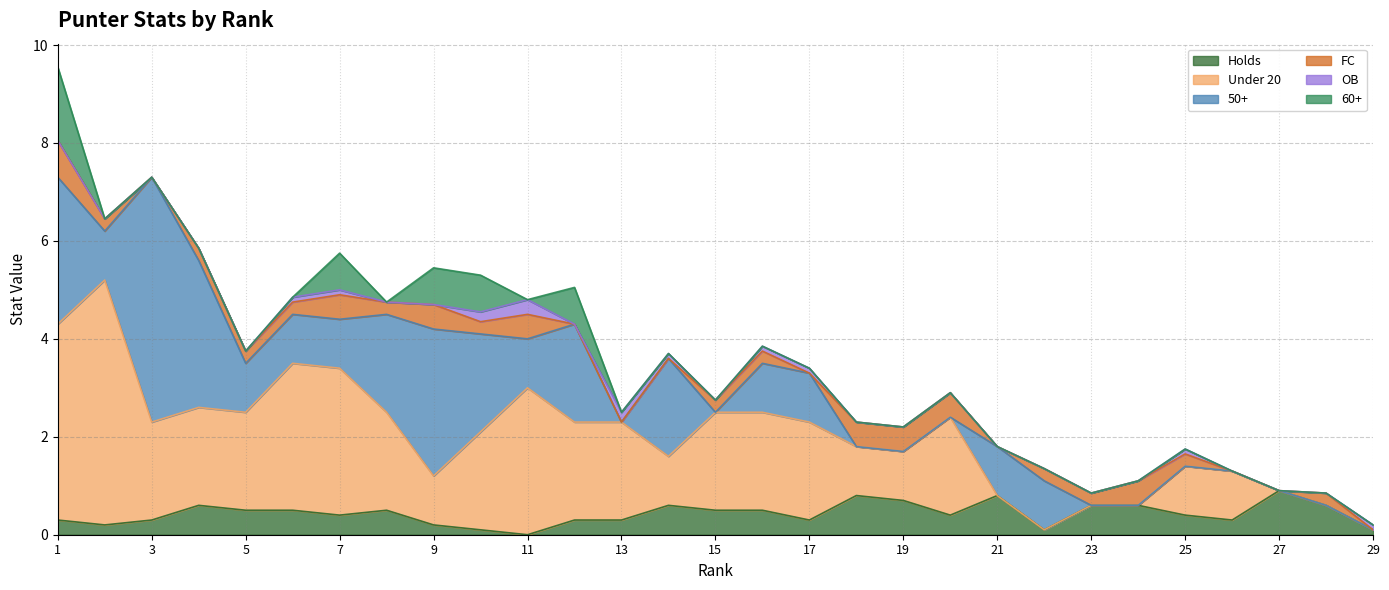

What is the value of the Under 20 point at the 1st from the left?

4.0